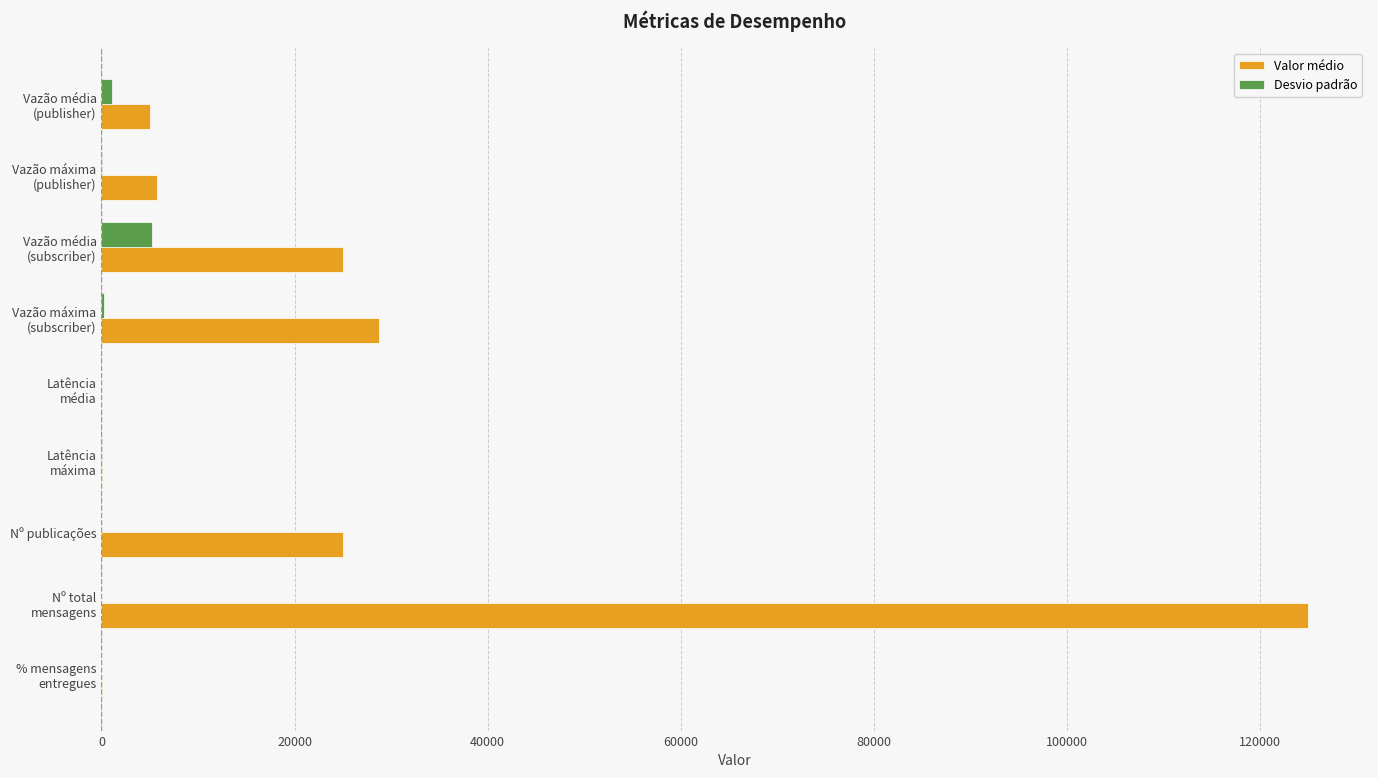

What is the total value across all series at Nº publicações?

25000.0